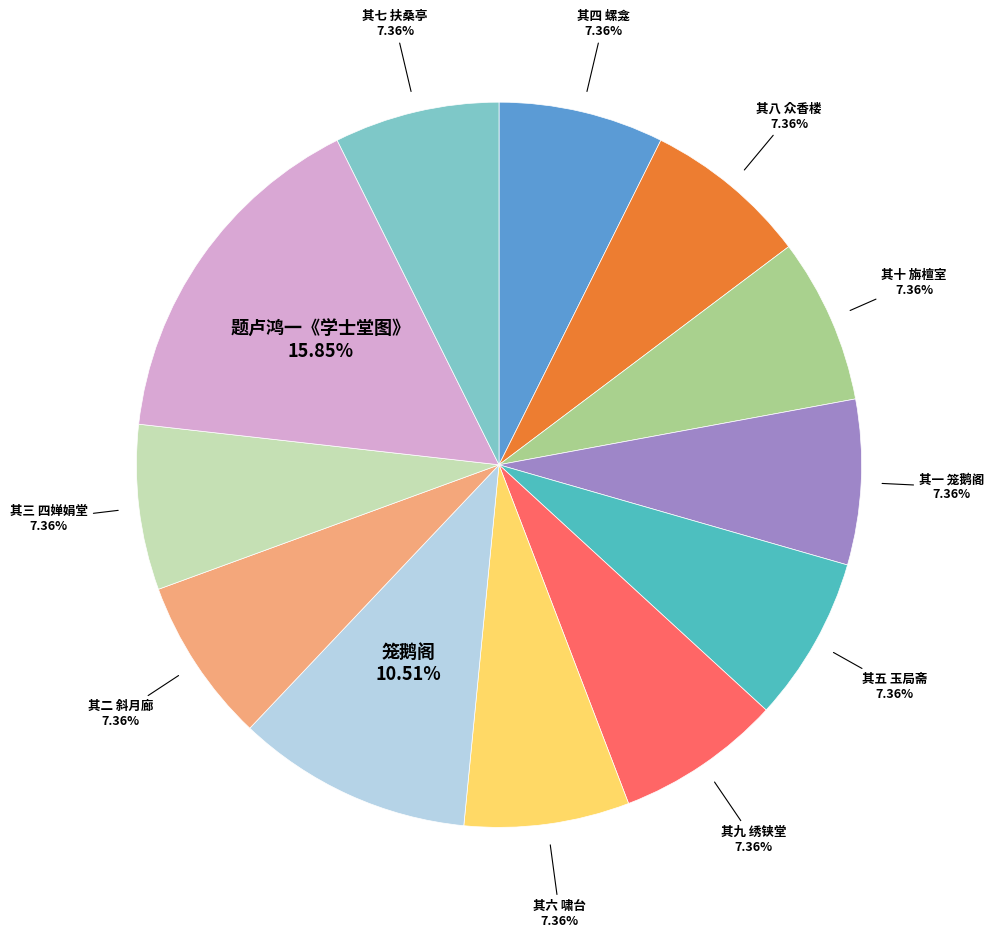

Does 其九 绣铗堂 represent more than half of the total?

No